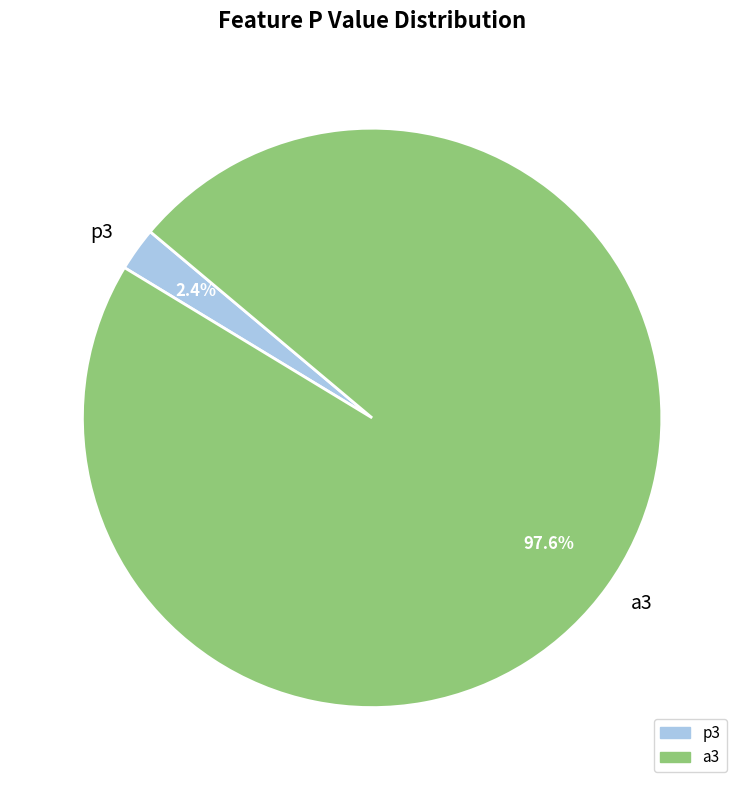

What portion of the pie excludes a3?

2.4%